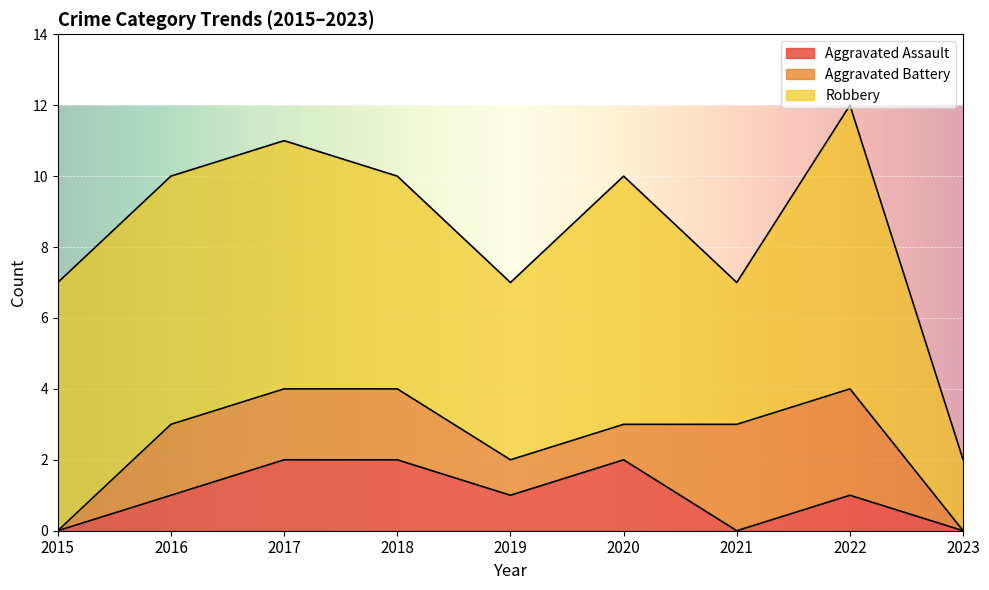

Where does the Aggravated Assault series first go above 1?

2017